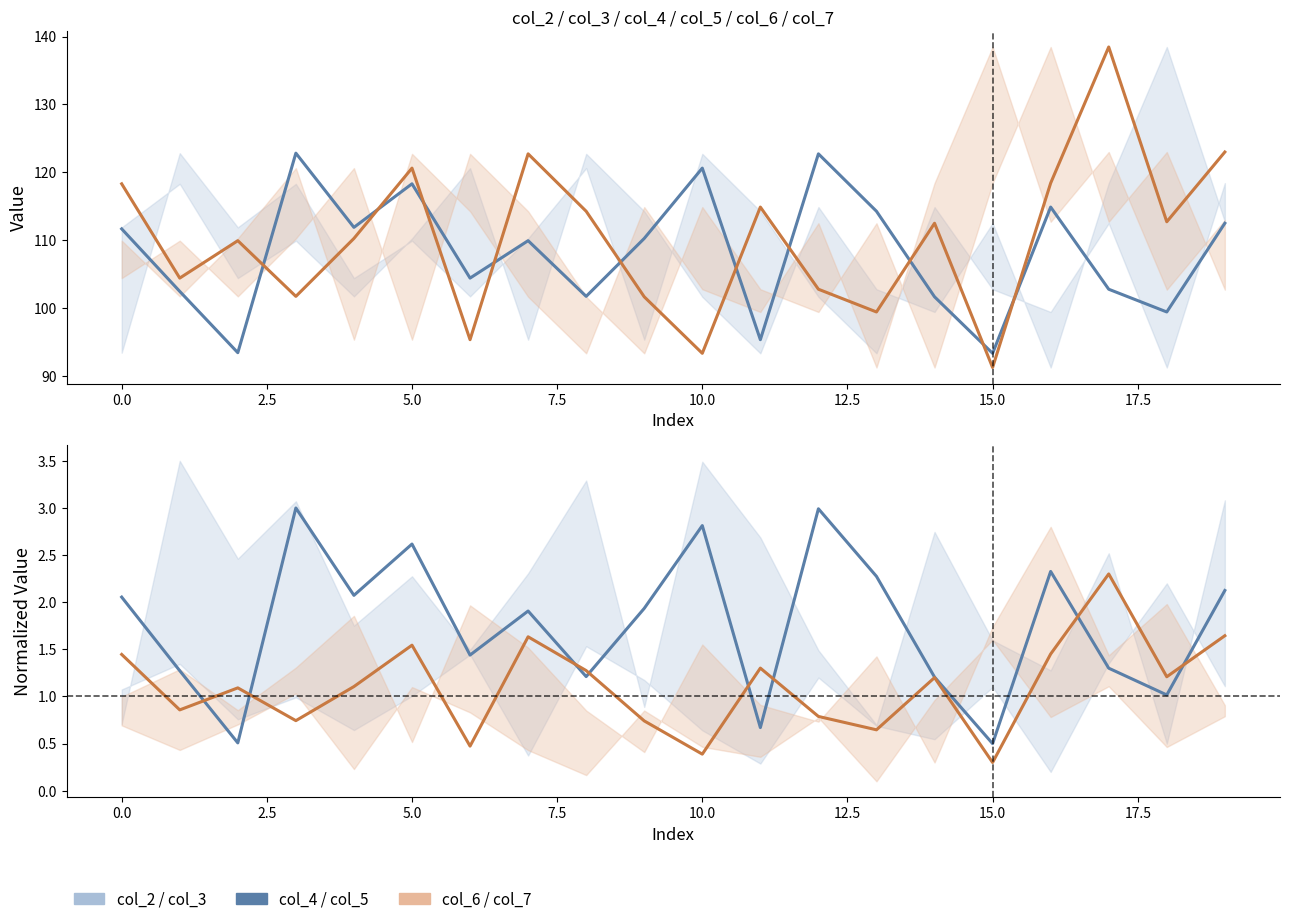

Which series has the widest spread of values?

col_6